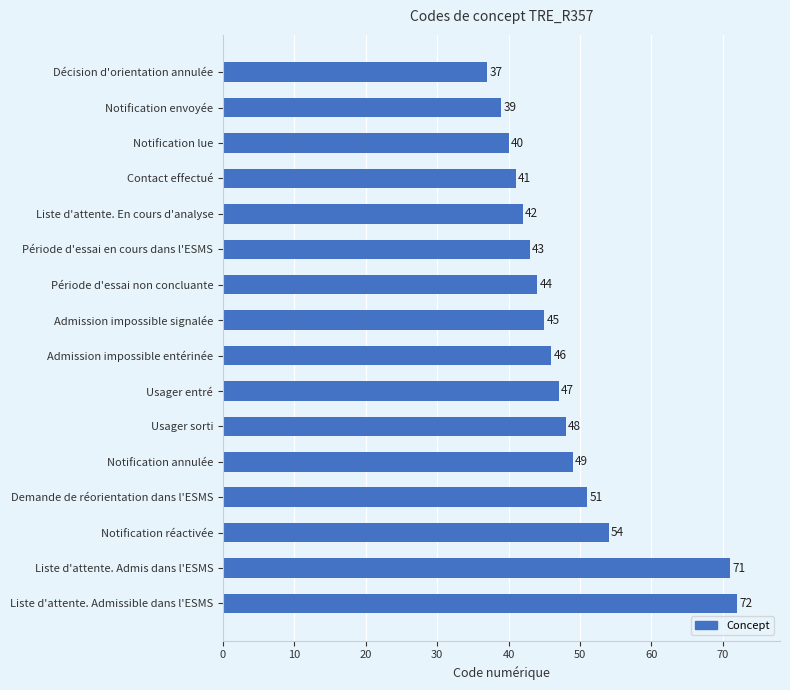

Does the chart contain stacked bars?

No